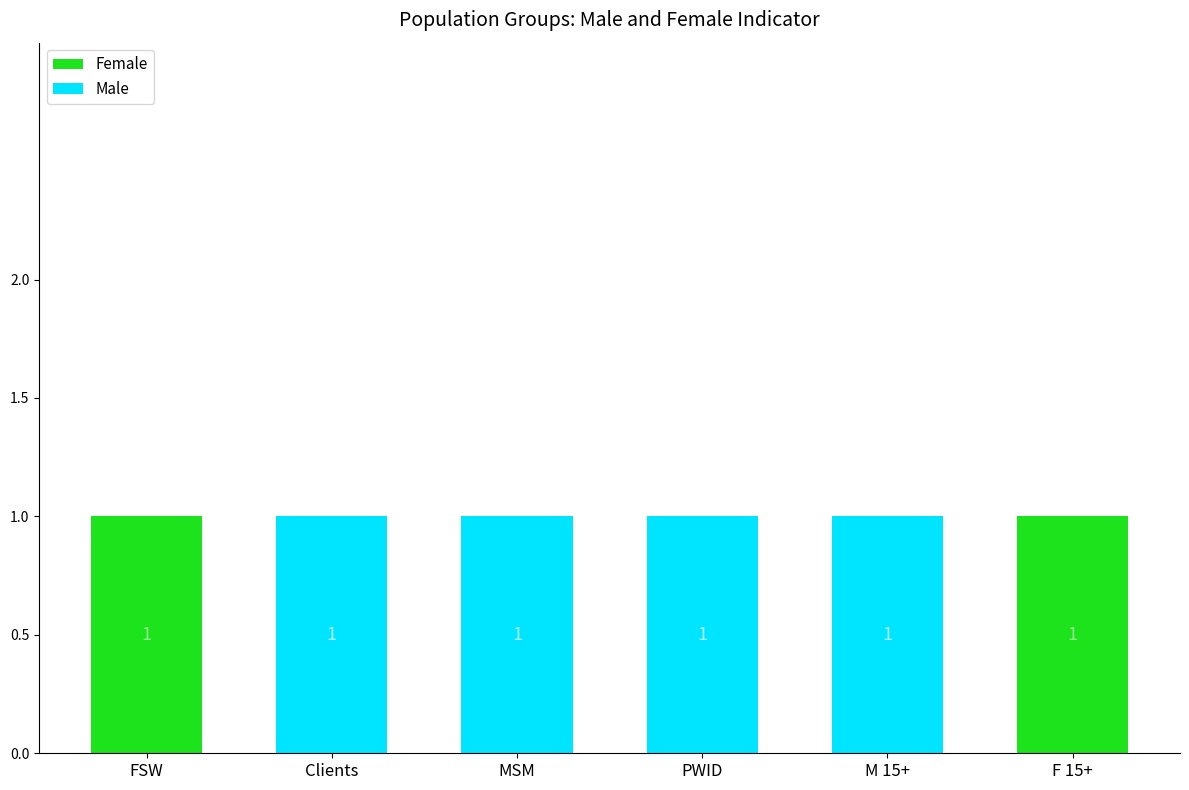

Is it true that Female equals 1 at FSW?

True